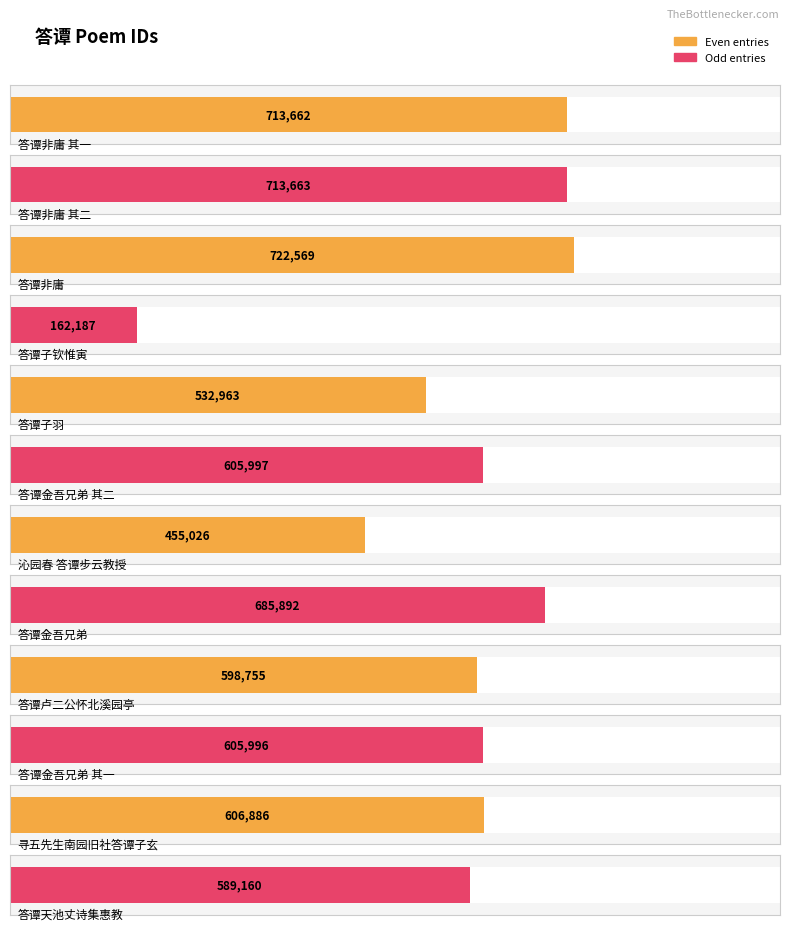

What is the label of the 4th bar from the left?

答谭子钦惟寅